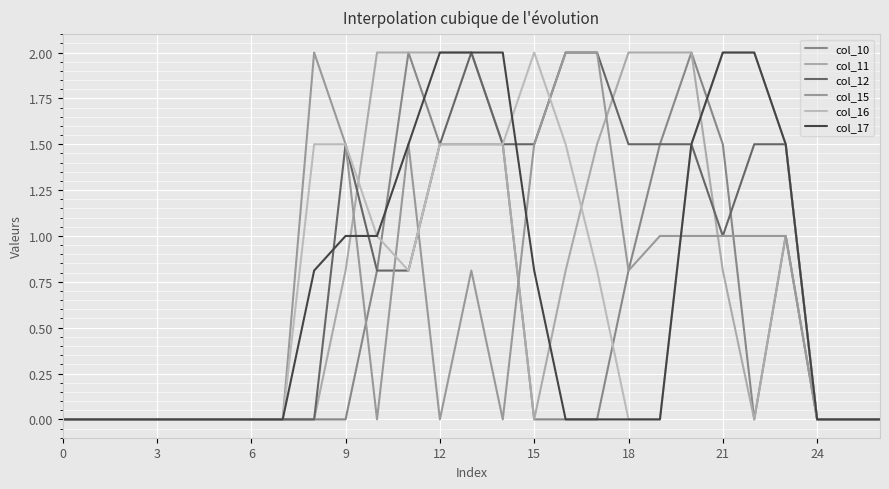

Count the number of data series in this chart.

6